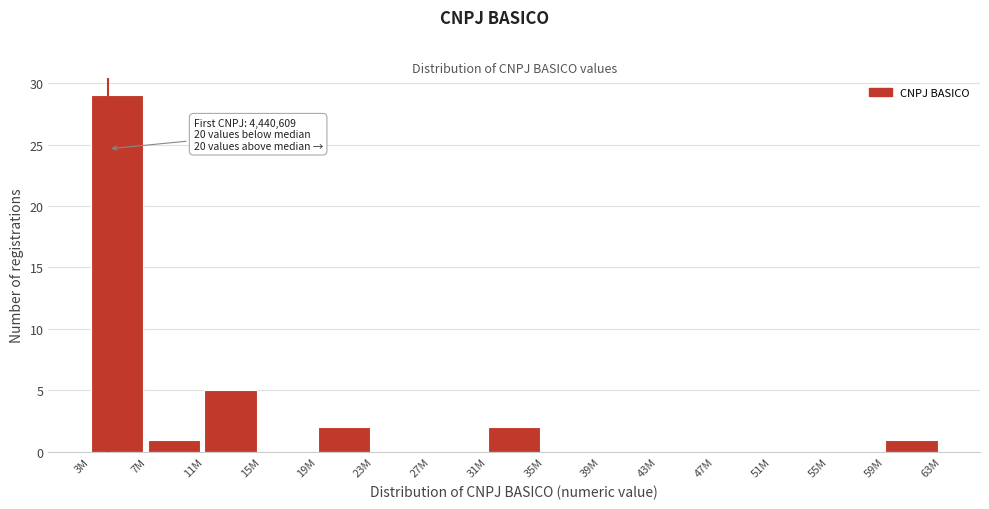

Reading left to right, transcribe all the data shown in this chart.

3M=29	7M=1	11M=5	15M=0	19M=2	23M=0	27M=0	31M=2	35M=0	39M=0	43M=0	47M=0	51M=0	55M=0	59M=1